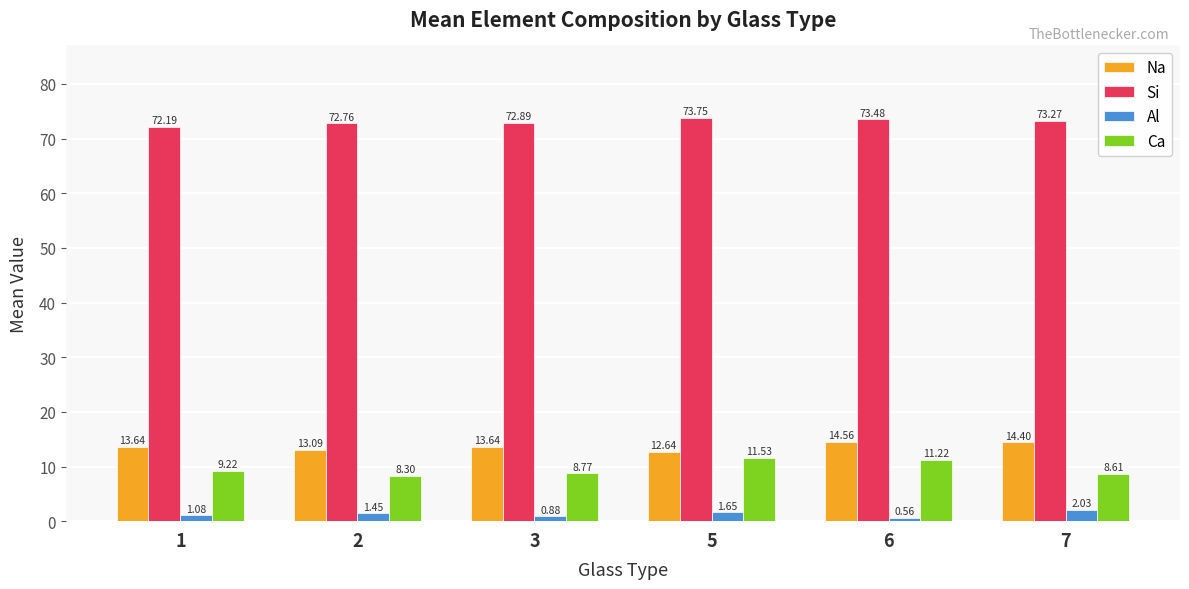

What is the sum of all Si values?

438.3